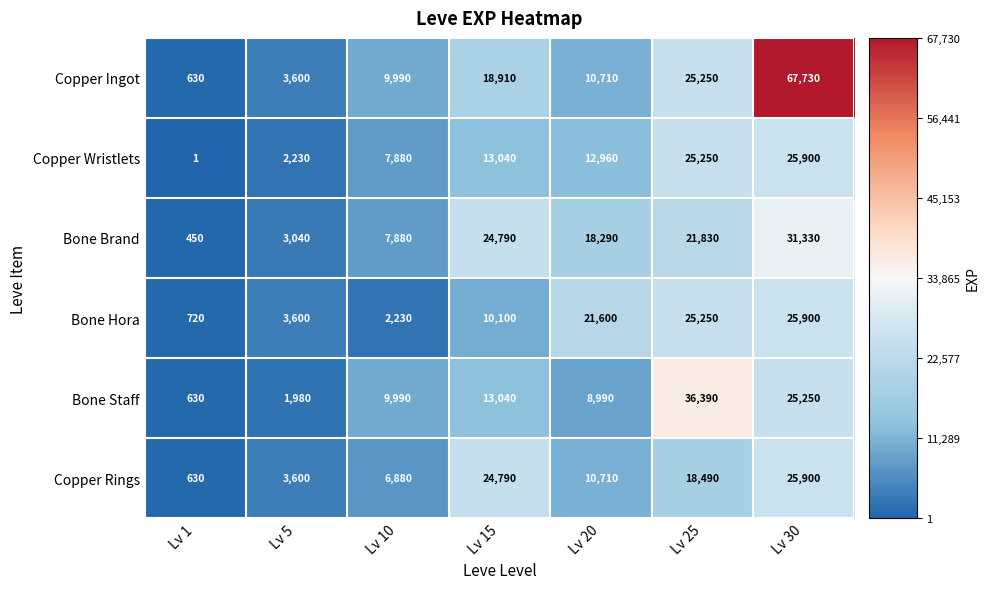

What is the difference between the maximum and minimum values in the Bone Brand series?

30880